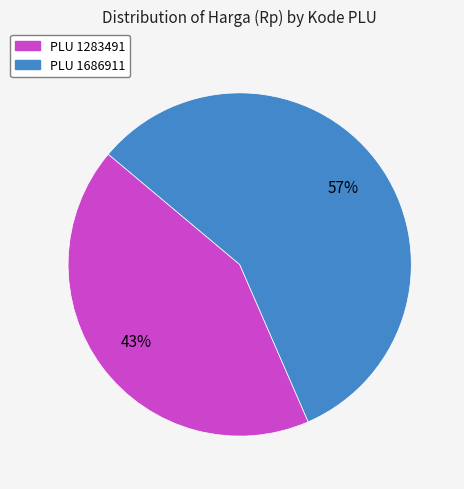

How many slices are in this pie chart?

2